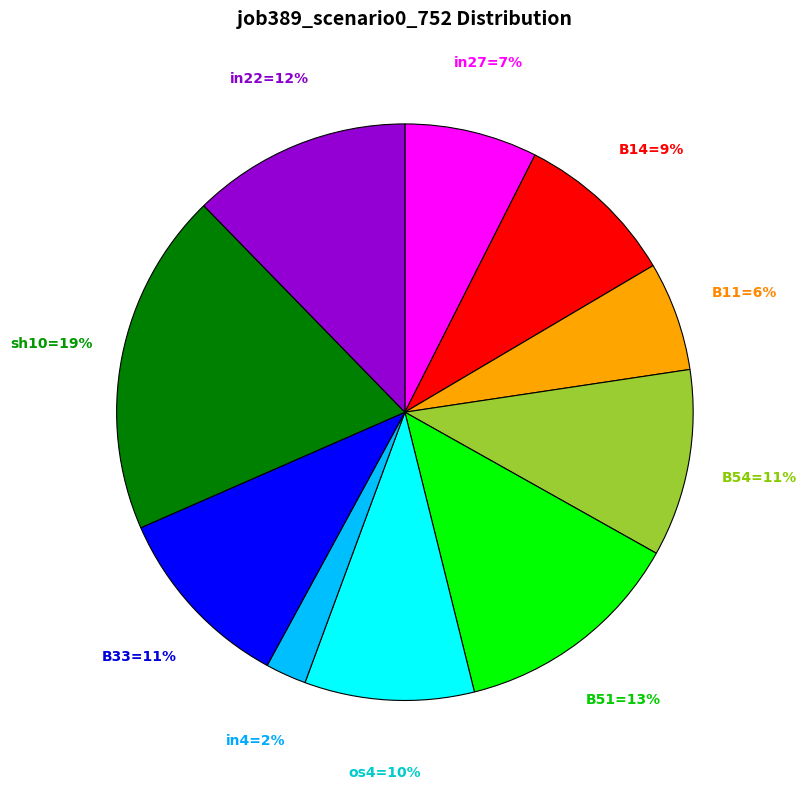

To the nearest percent, what is the average slice percentage?

10%